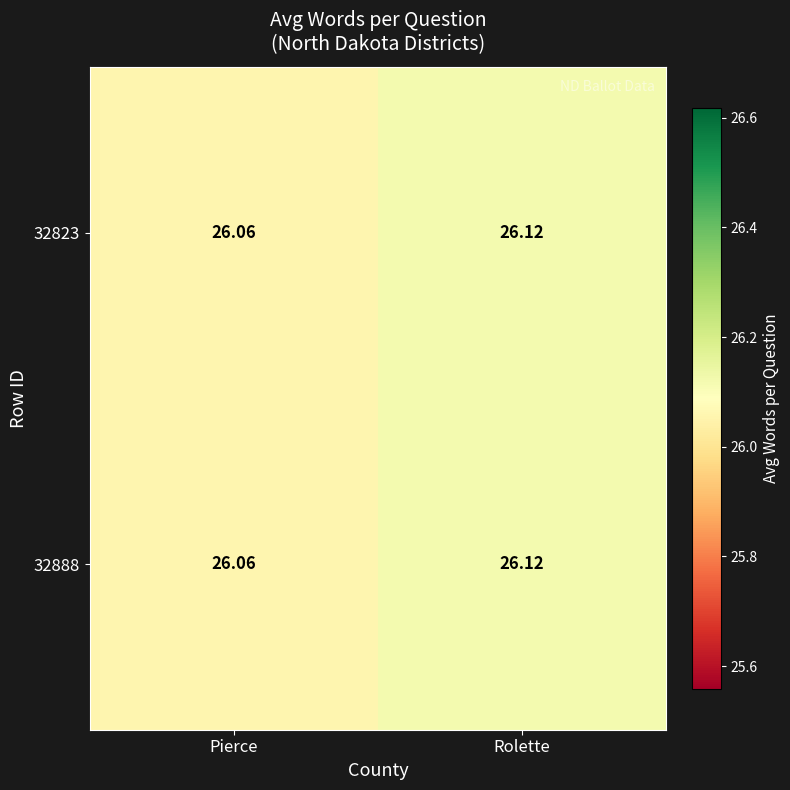

At which category is the sum across all series the highest?

Rolette